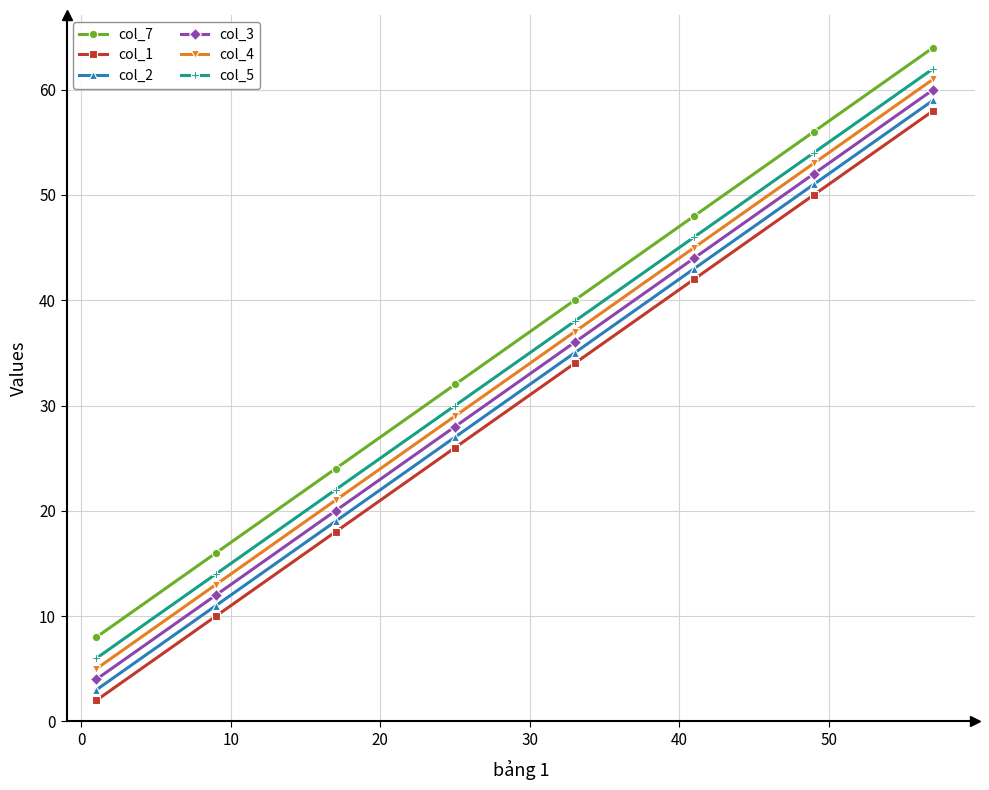

At how many categories does at least one series exceed 17?

6